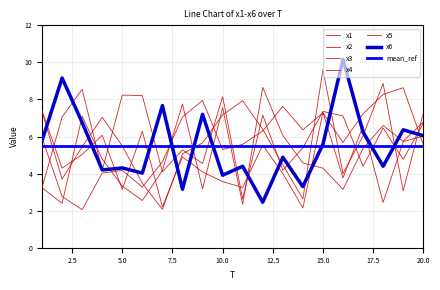

What is the lowest value of the x5 series?

2.1